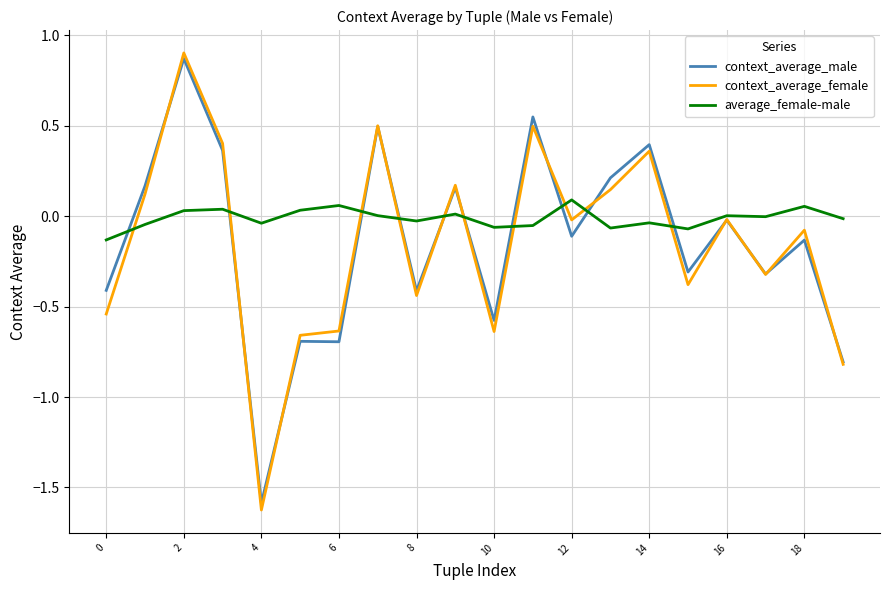

Which series has the largest total across all categories?

average_female-male